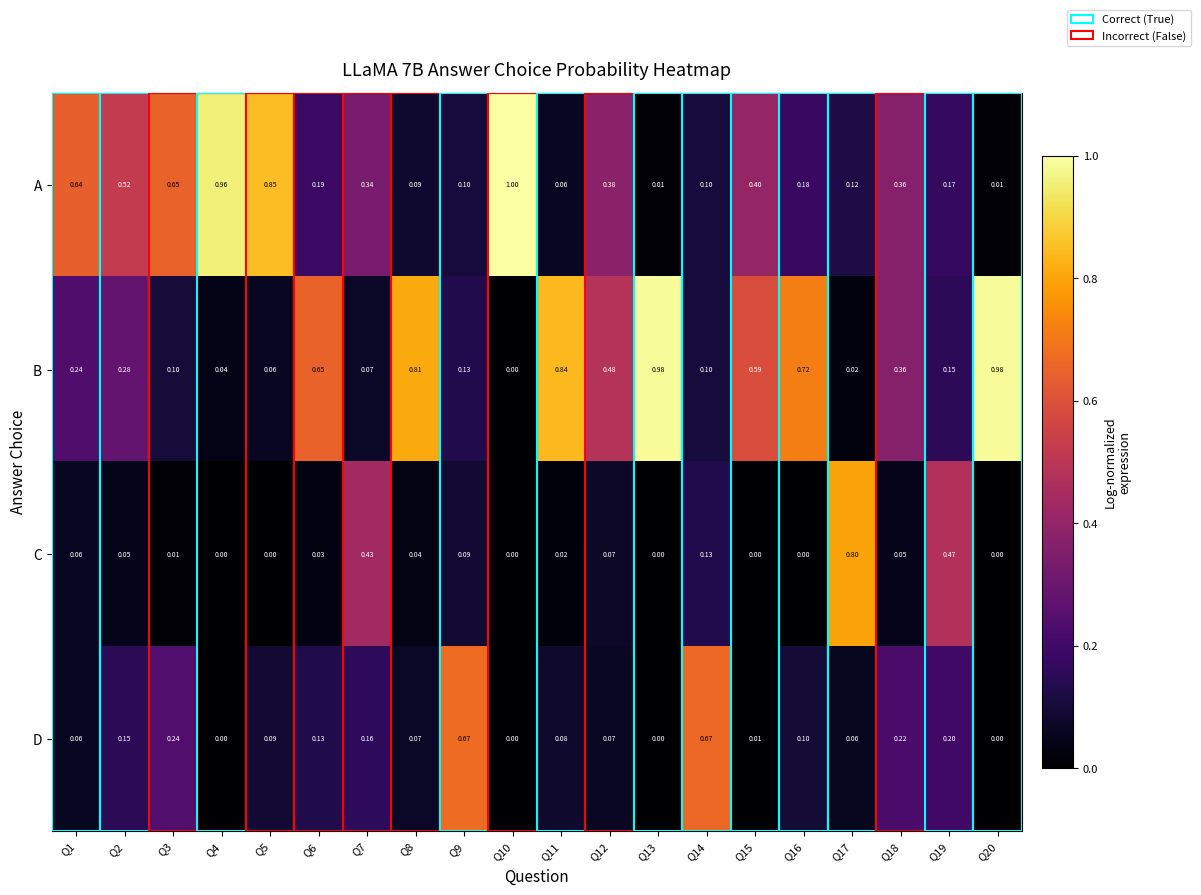

List the series in order of their peak value, lowest first.

D, C, B, A